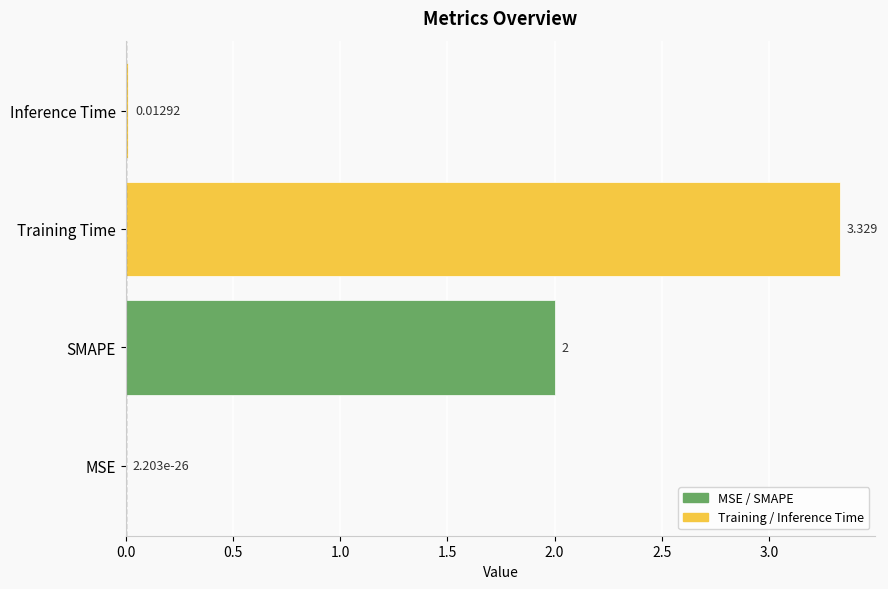

How many distinct data groups are displayed?

1